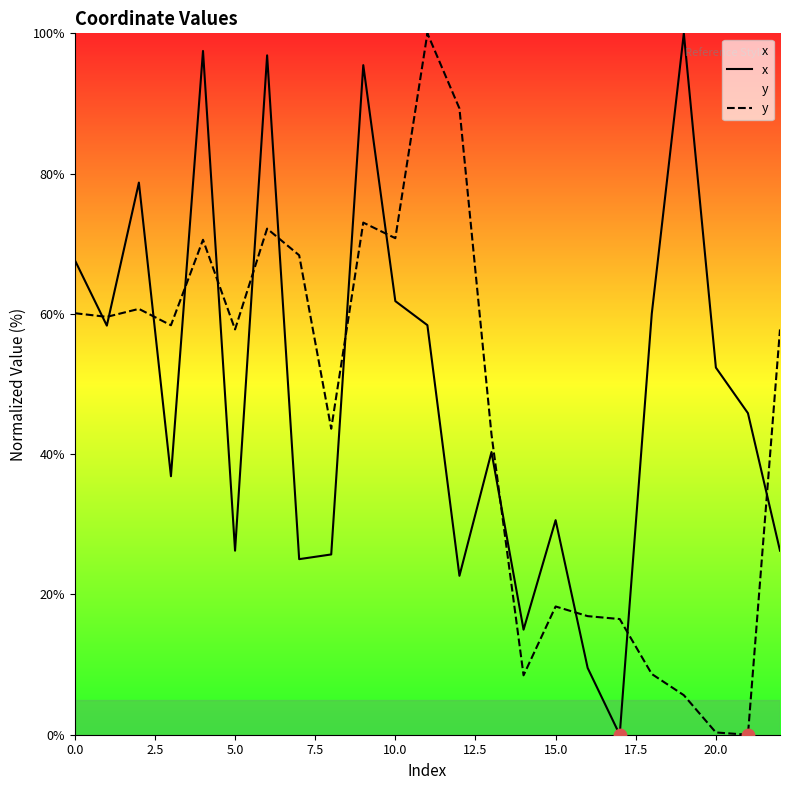

At how many categories does at least one series exceed 85?

6